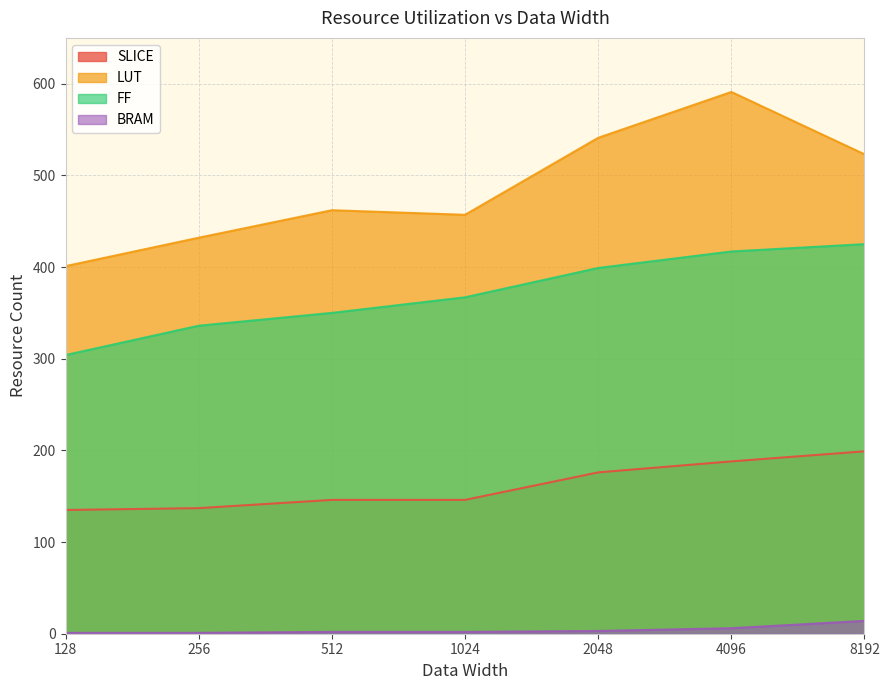

True or false: BRAM has more than 0 interior local peaks.

False